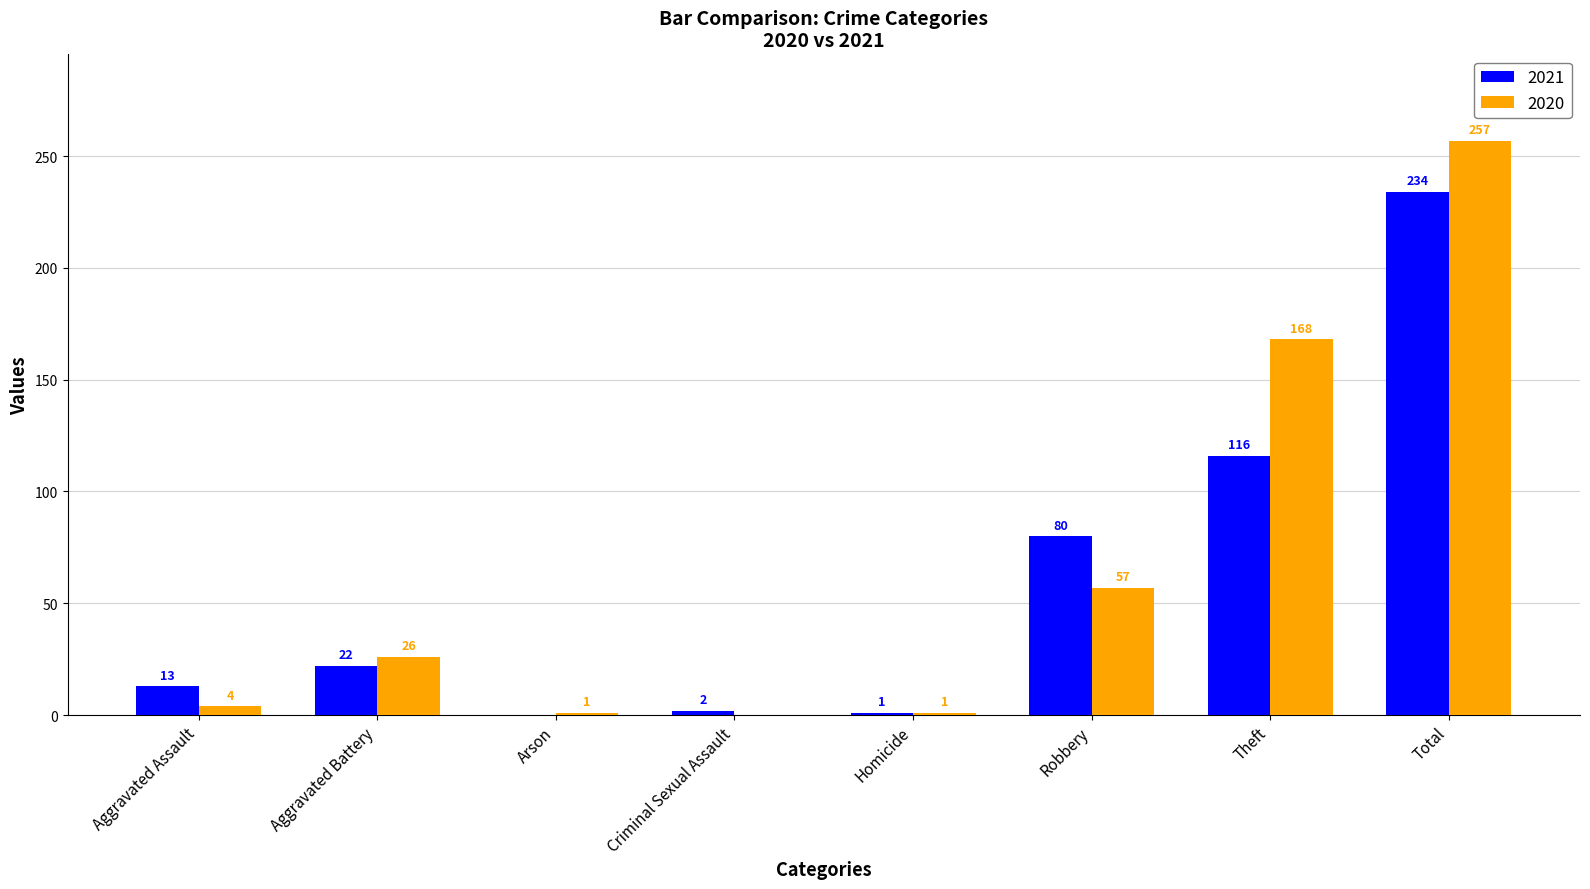

True or false: 2021 has a value of 2 at Criminal Sexual Assault.

True